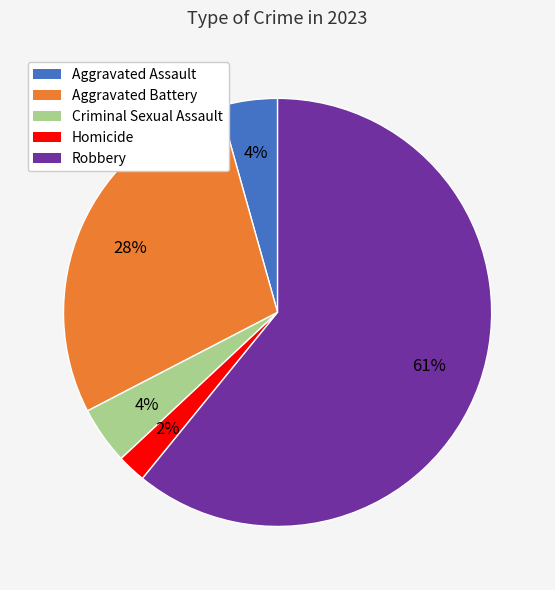

What is the largest slice in the pie chart?

Robbery